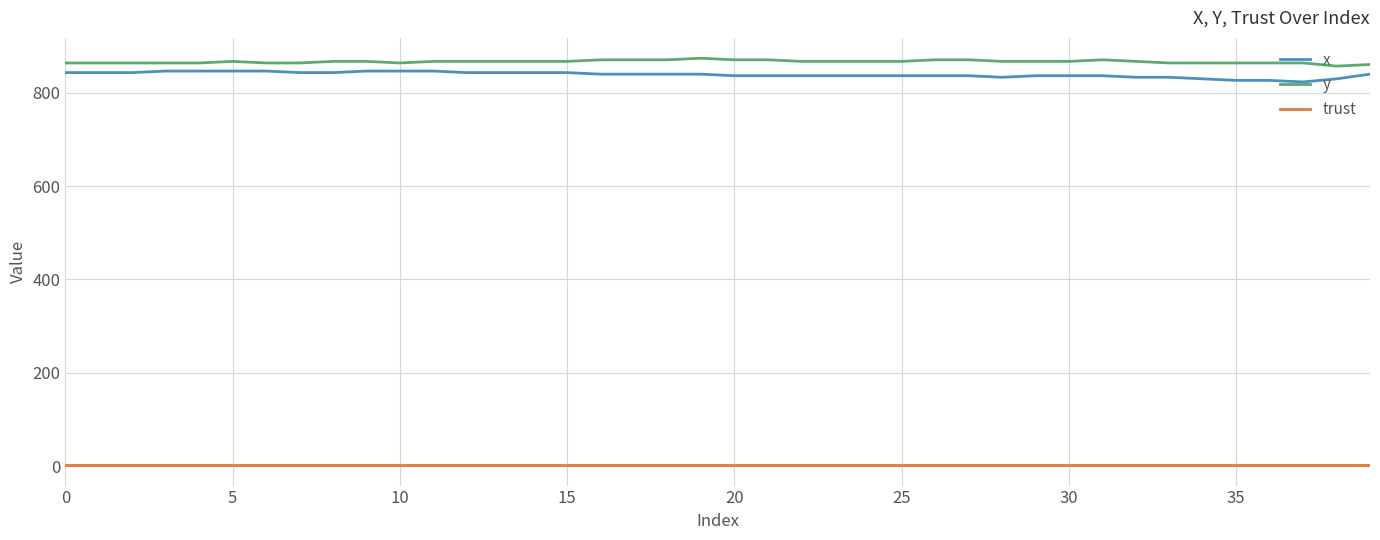

How many lines are shown in the chart?

3